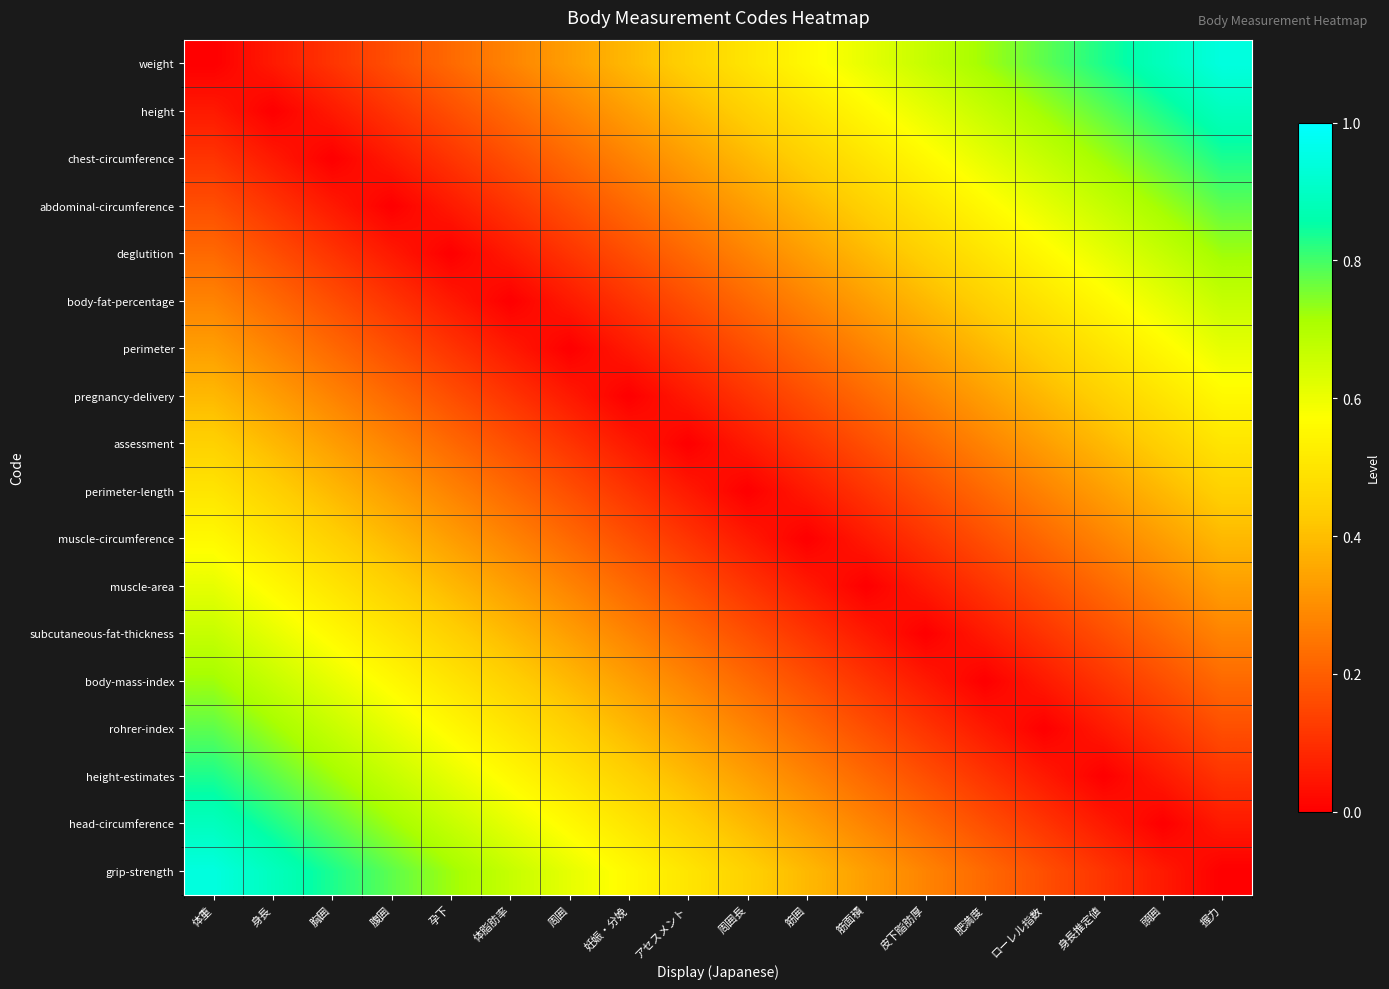

At how many categories does at least one series exceed 0?

18